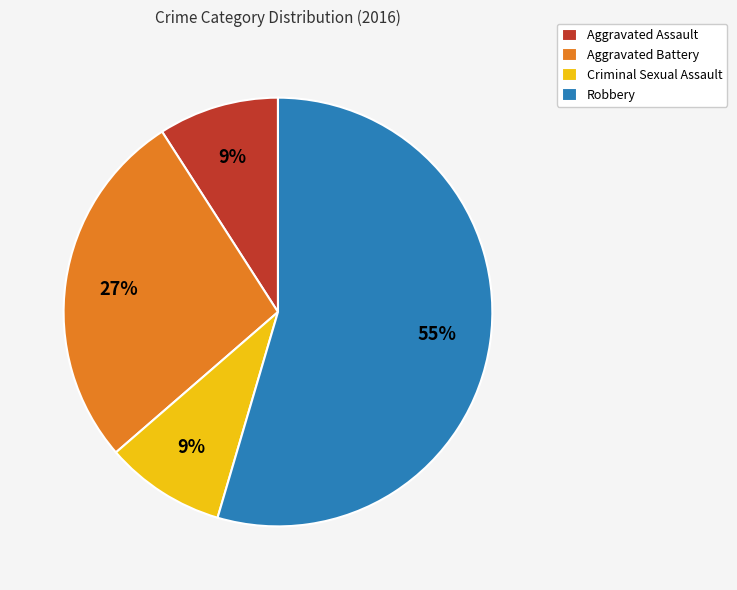

What is the largest slice in the pie chart?

Robbery